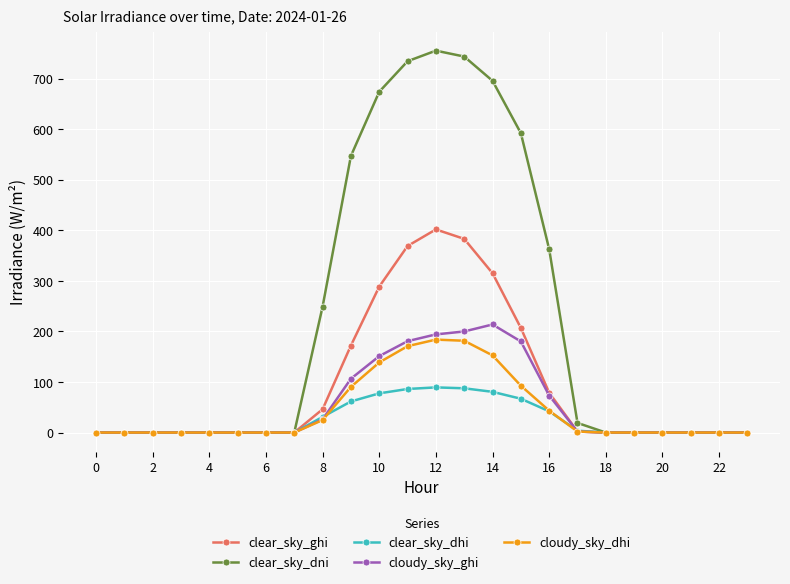

Which series has the largest total across all categories?

clear_sky_dni